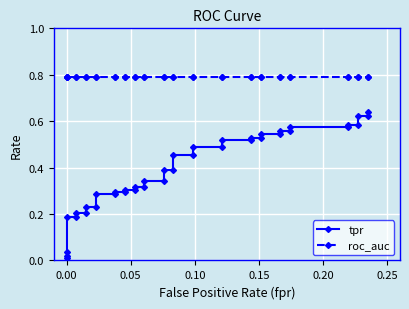

True or false: roc_auc and tpr cross at least once.

False